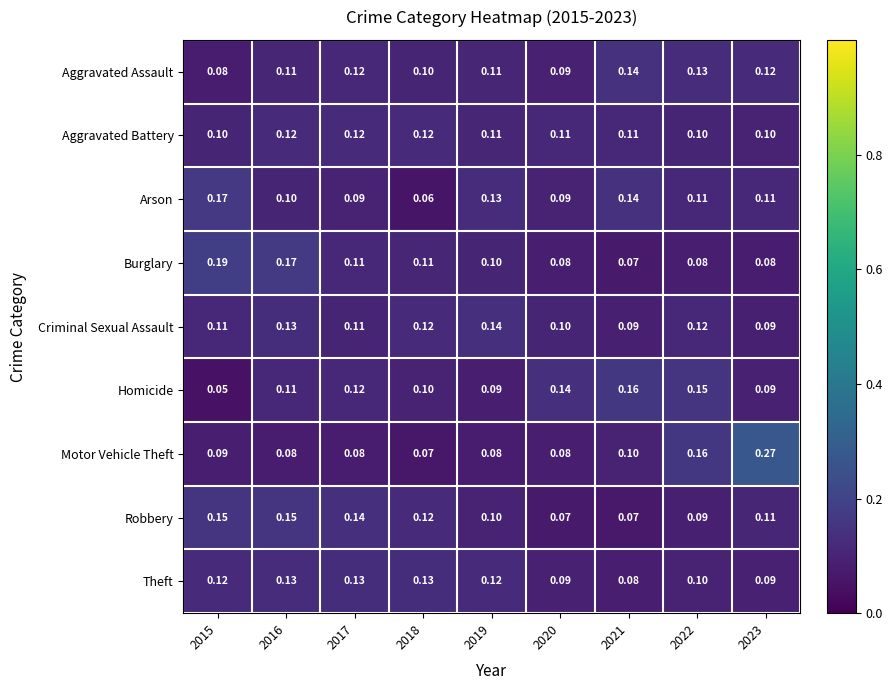

Is the value of Homicide at 2022 greater than the value of Theft at 2021?

Yes